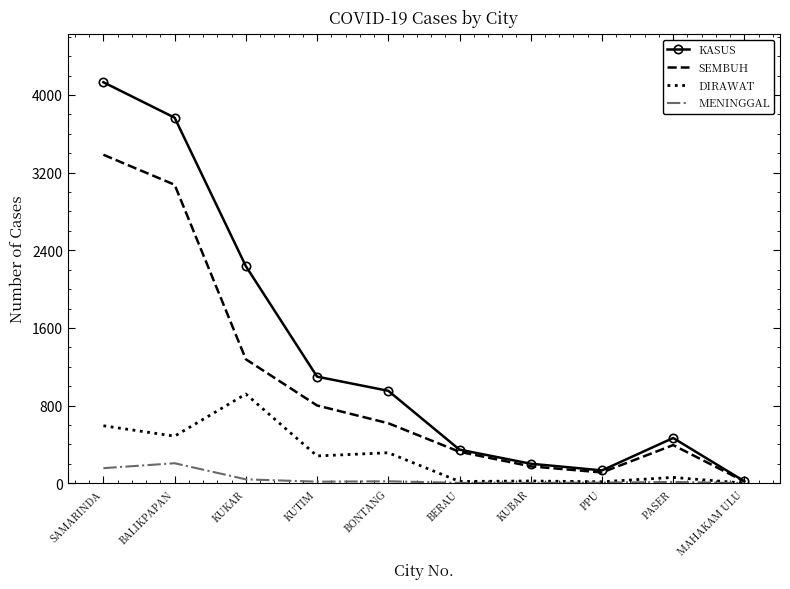

What are all the series names shown in the legend?

KASUS, SEMBUH, DIRAWAT, MENINGGAL